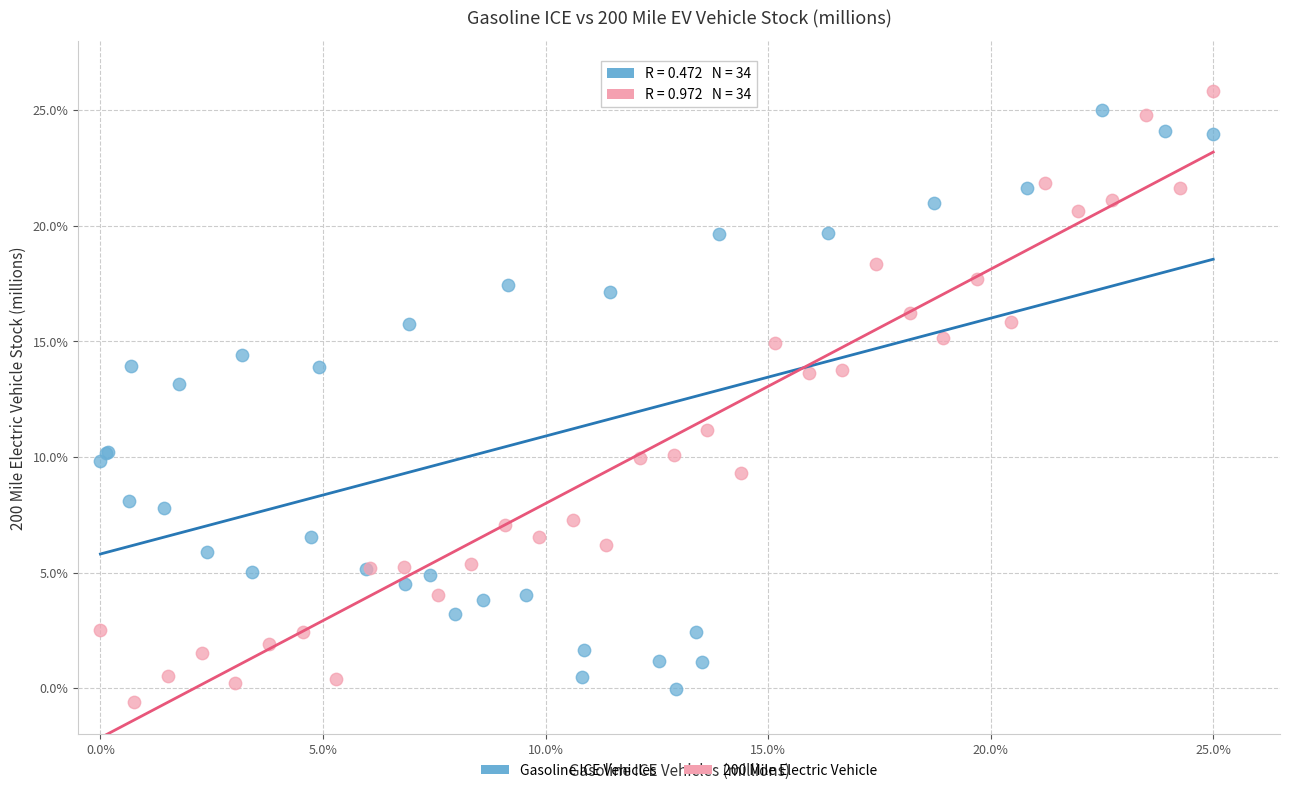

Which series contains the highest Y value?

200 Mile Electric Vehicle